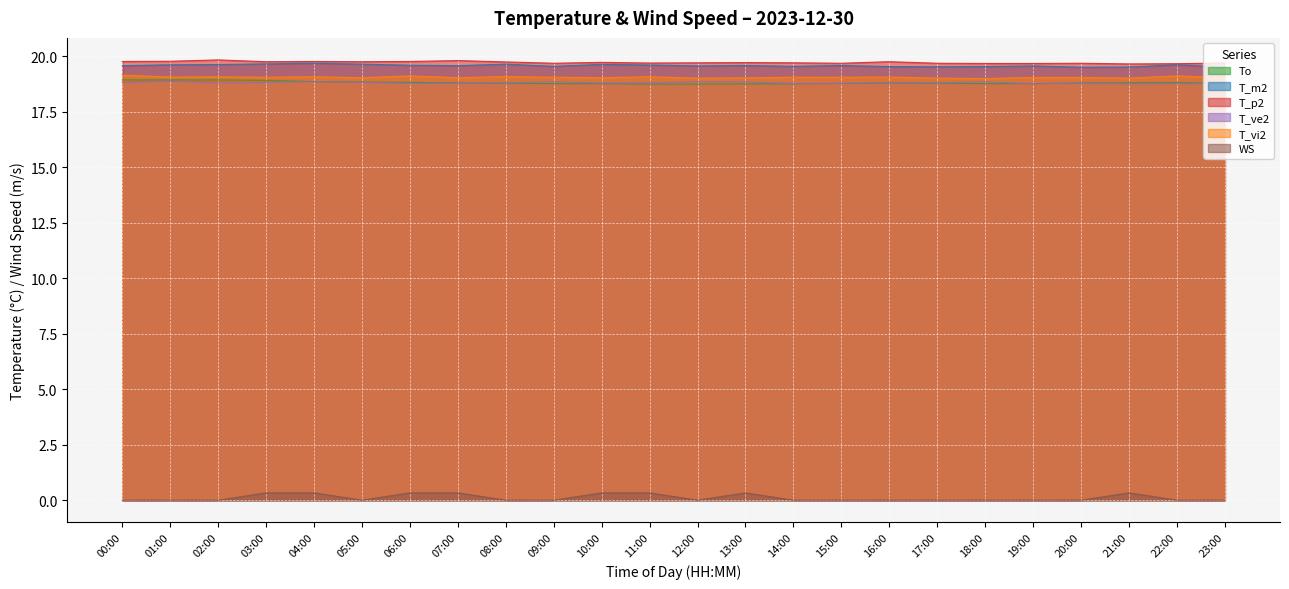

Count the number of categories in the chart.

24